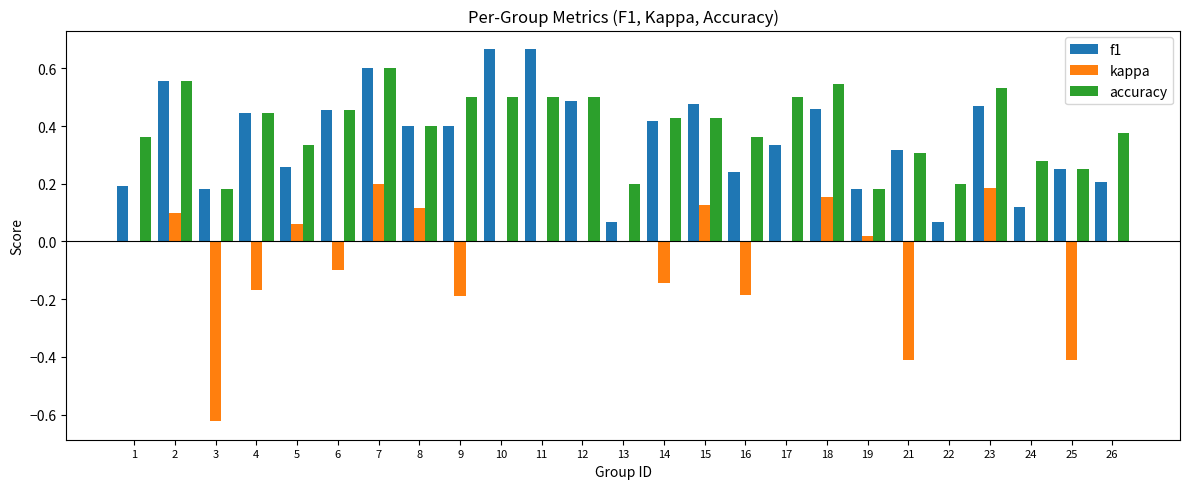

Between 1 and 19, which series saw the biggest shift?

accuracy